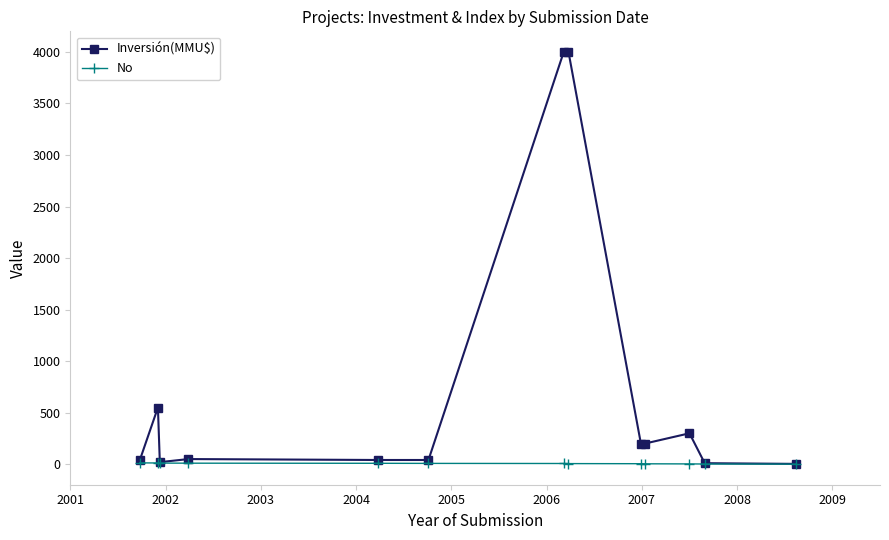

Which series has the largest range (max minus min)?

Inversión(MMU$)